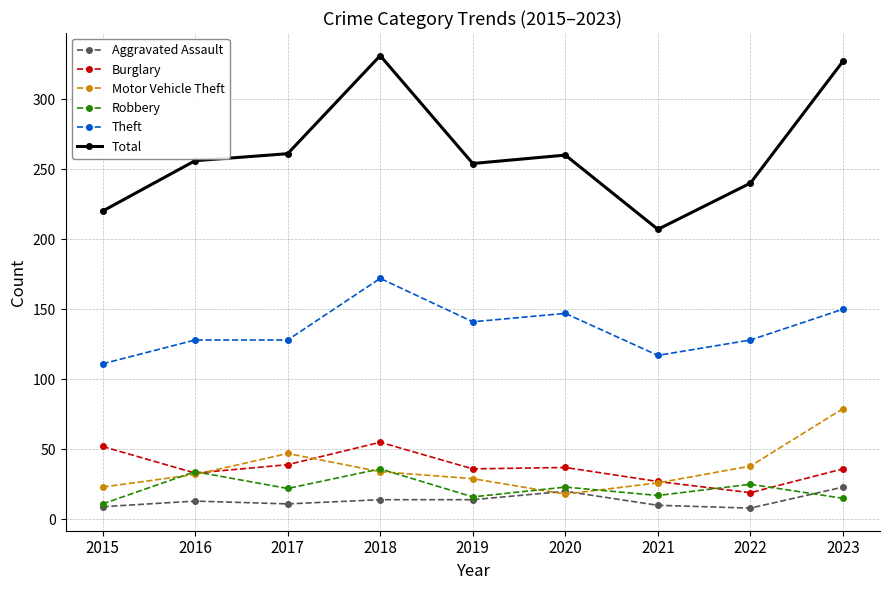

Which series ends up on top after the final intersection of Robbery and Burglary?

Burglary